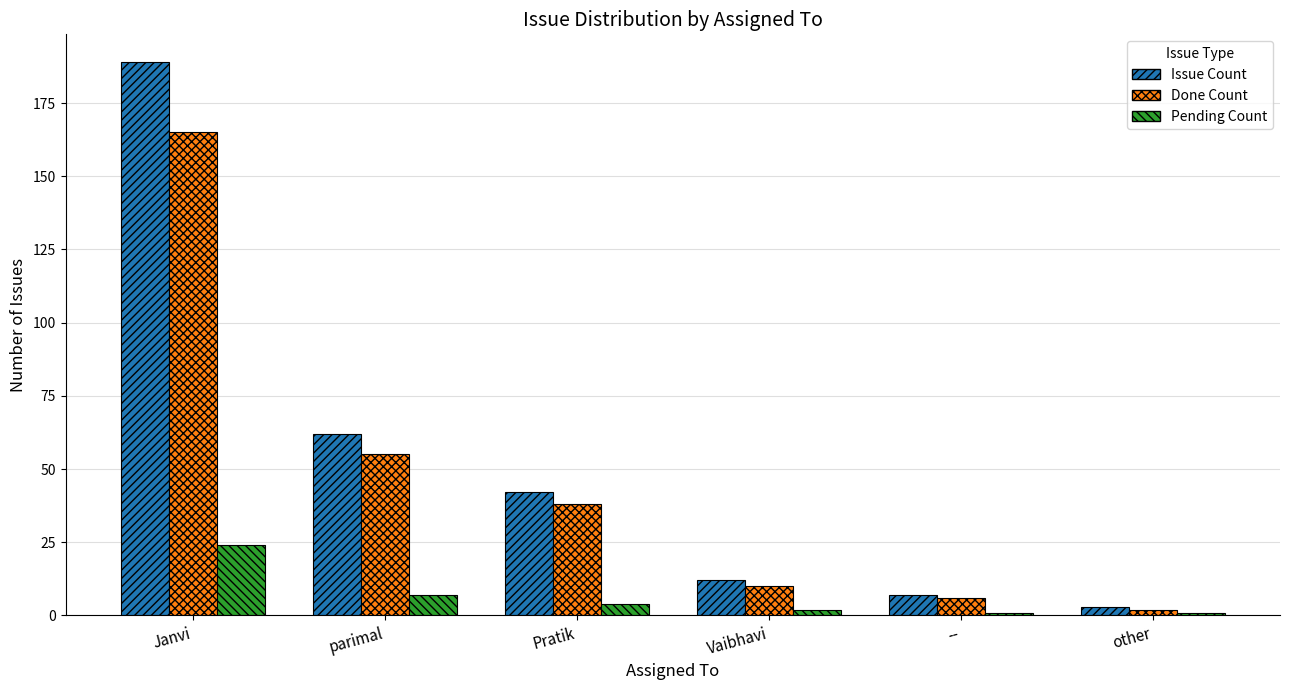

At how many categories does at least one series exceed 152?

1